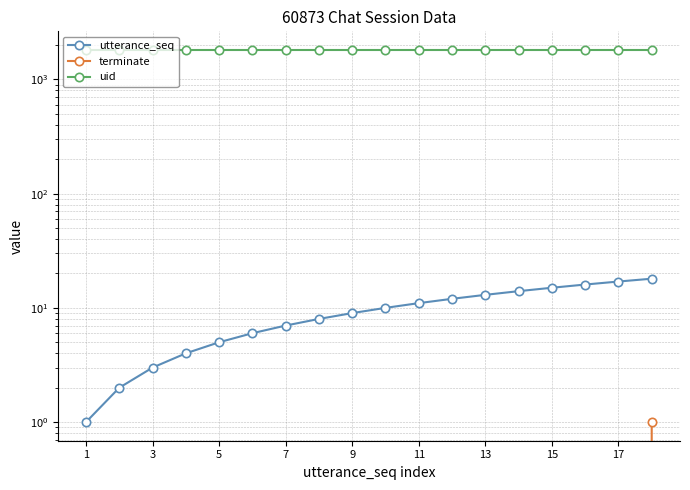

The uid series shows 2428 at 7. True or false?

False